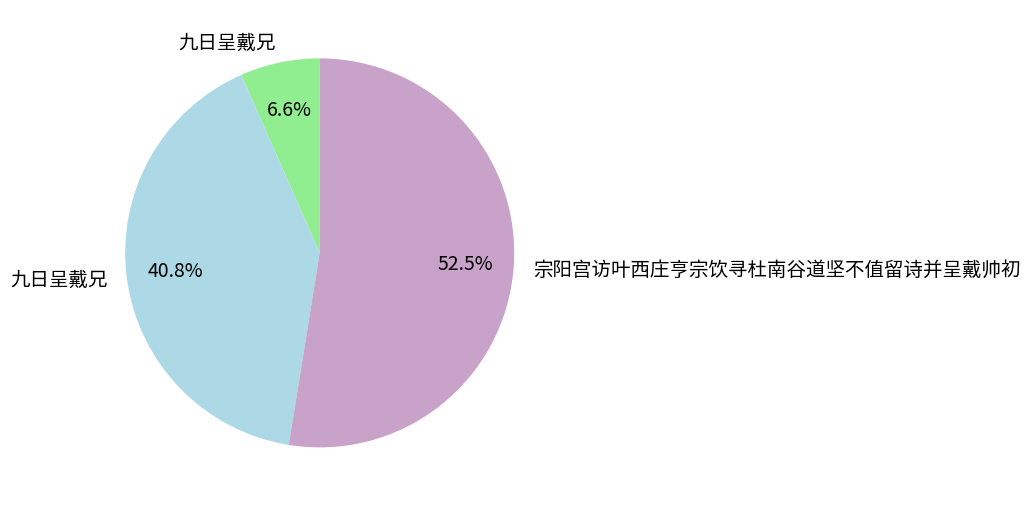

Is there any slice that represents more than half of the pie?

Yes